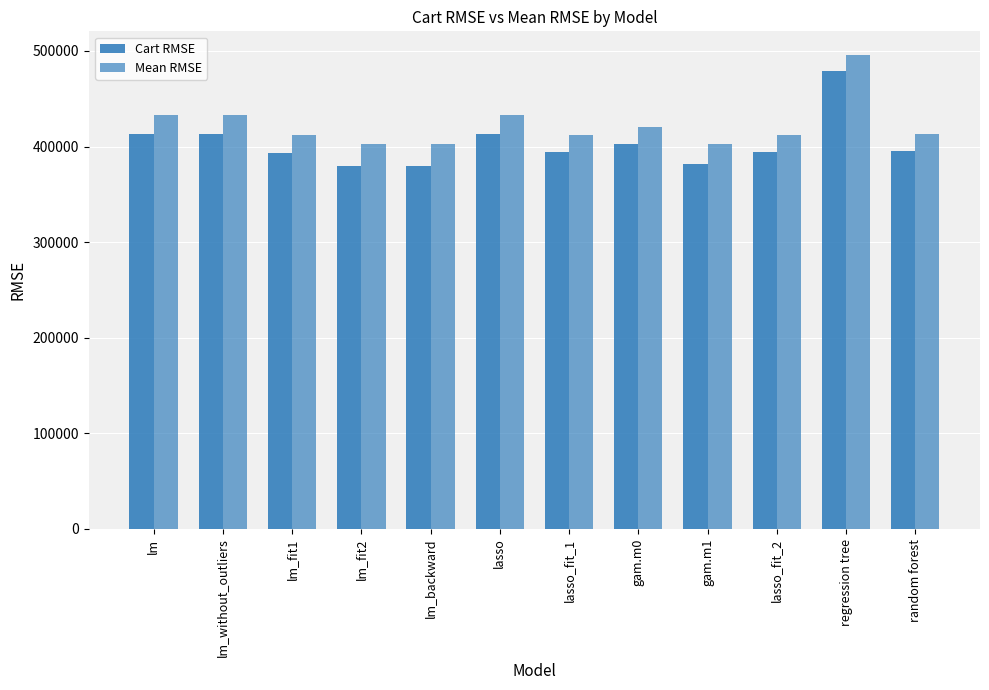

What is the spread (max minus min) of values at lm?

19621.7